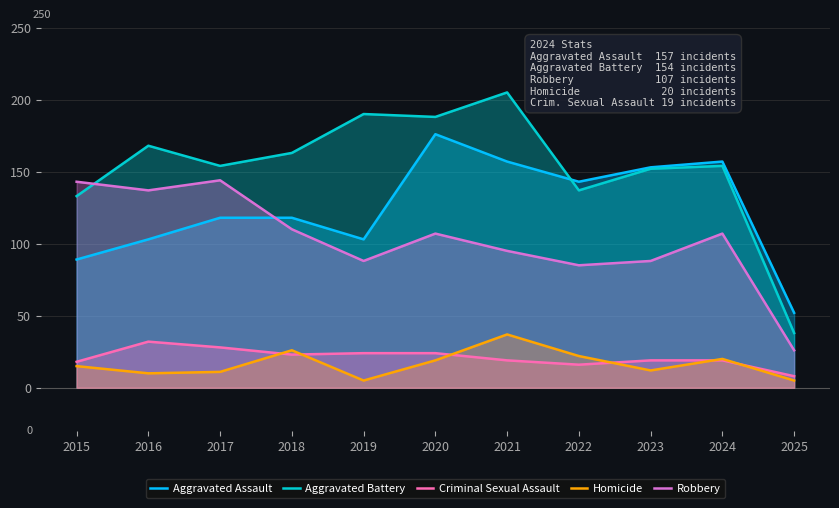

What is the sum of all Aggravated Battery values?

1682